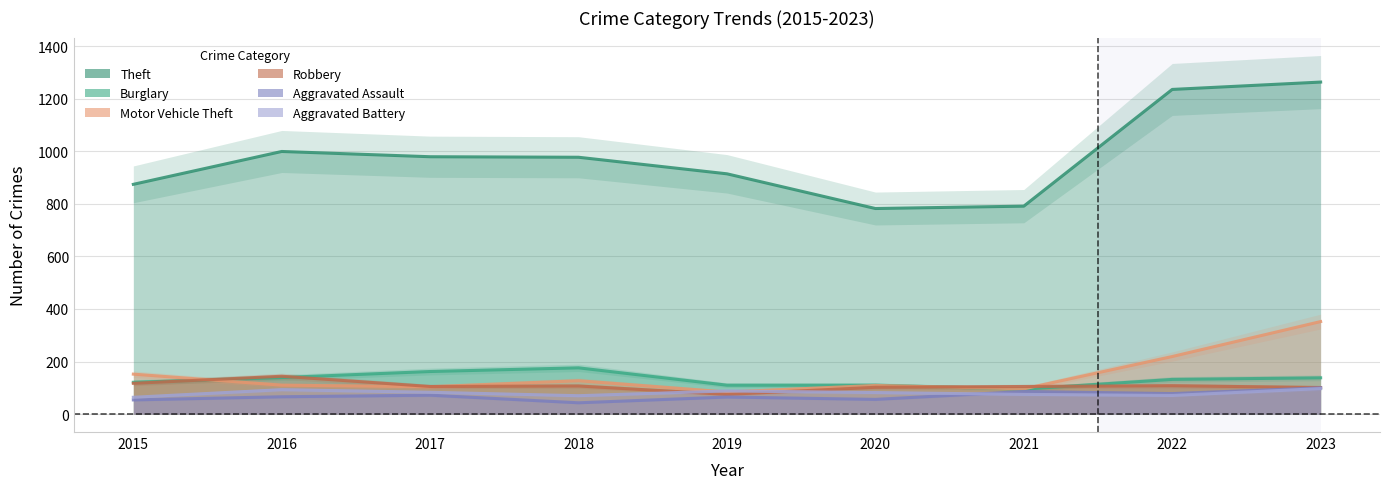

True or false: Motor Vehicle Theft and Burglary cross at least once.

True